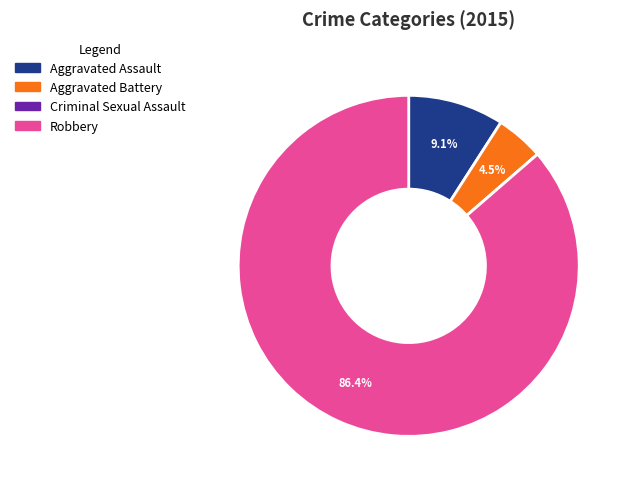

To the nearest percent, what is the average slice percentage?

25%